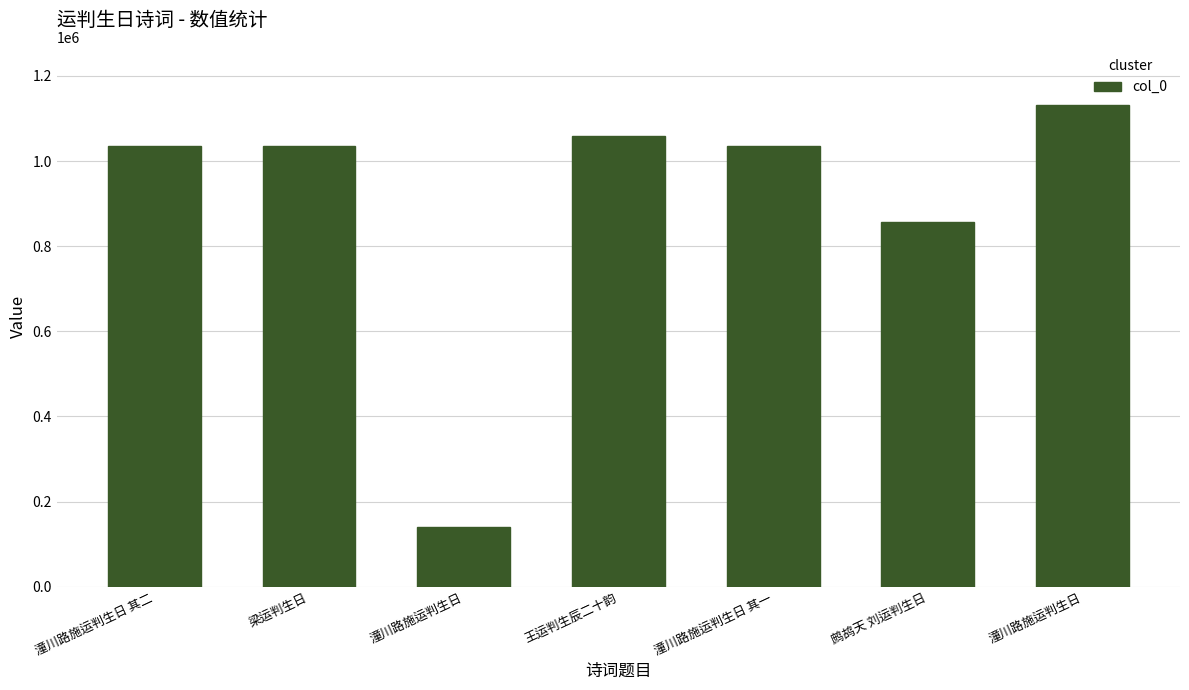

What is the smallest value displayed?

139834